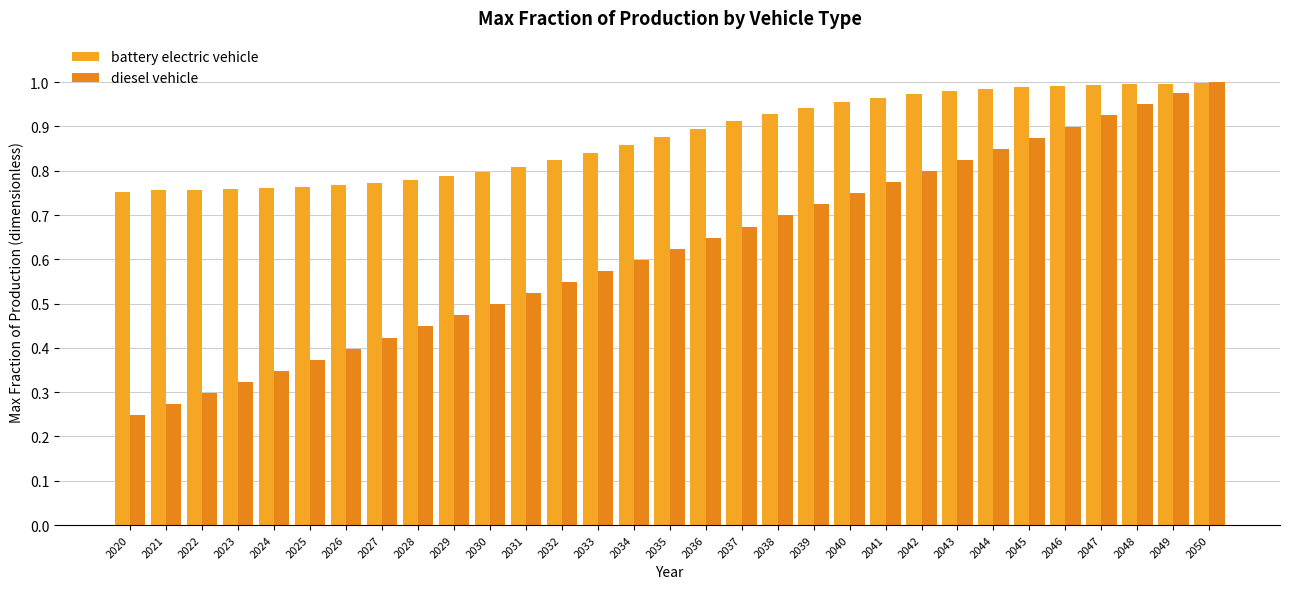

How many categories are shown in the chart?

31